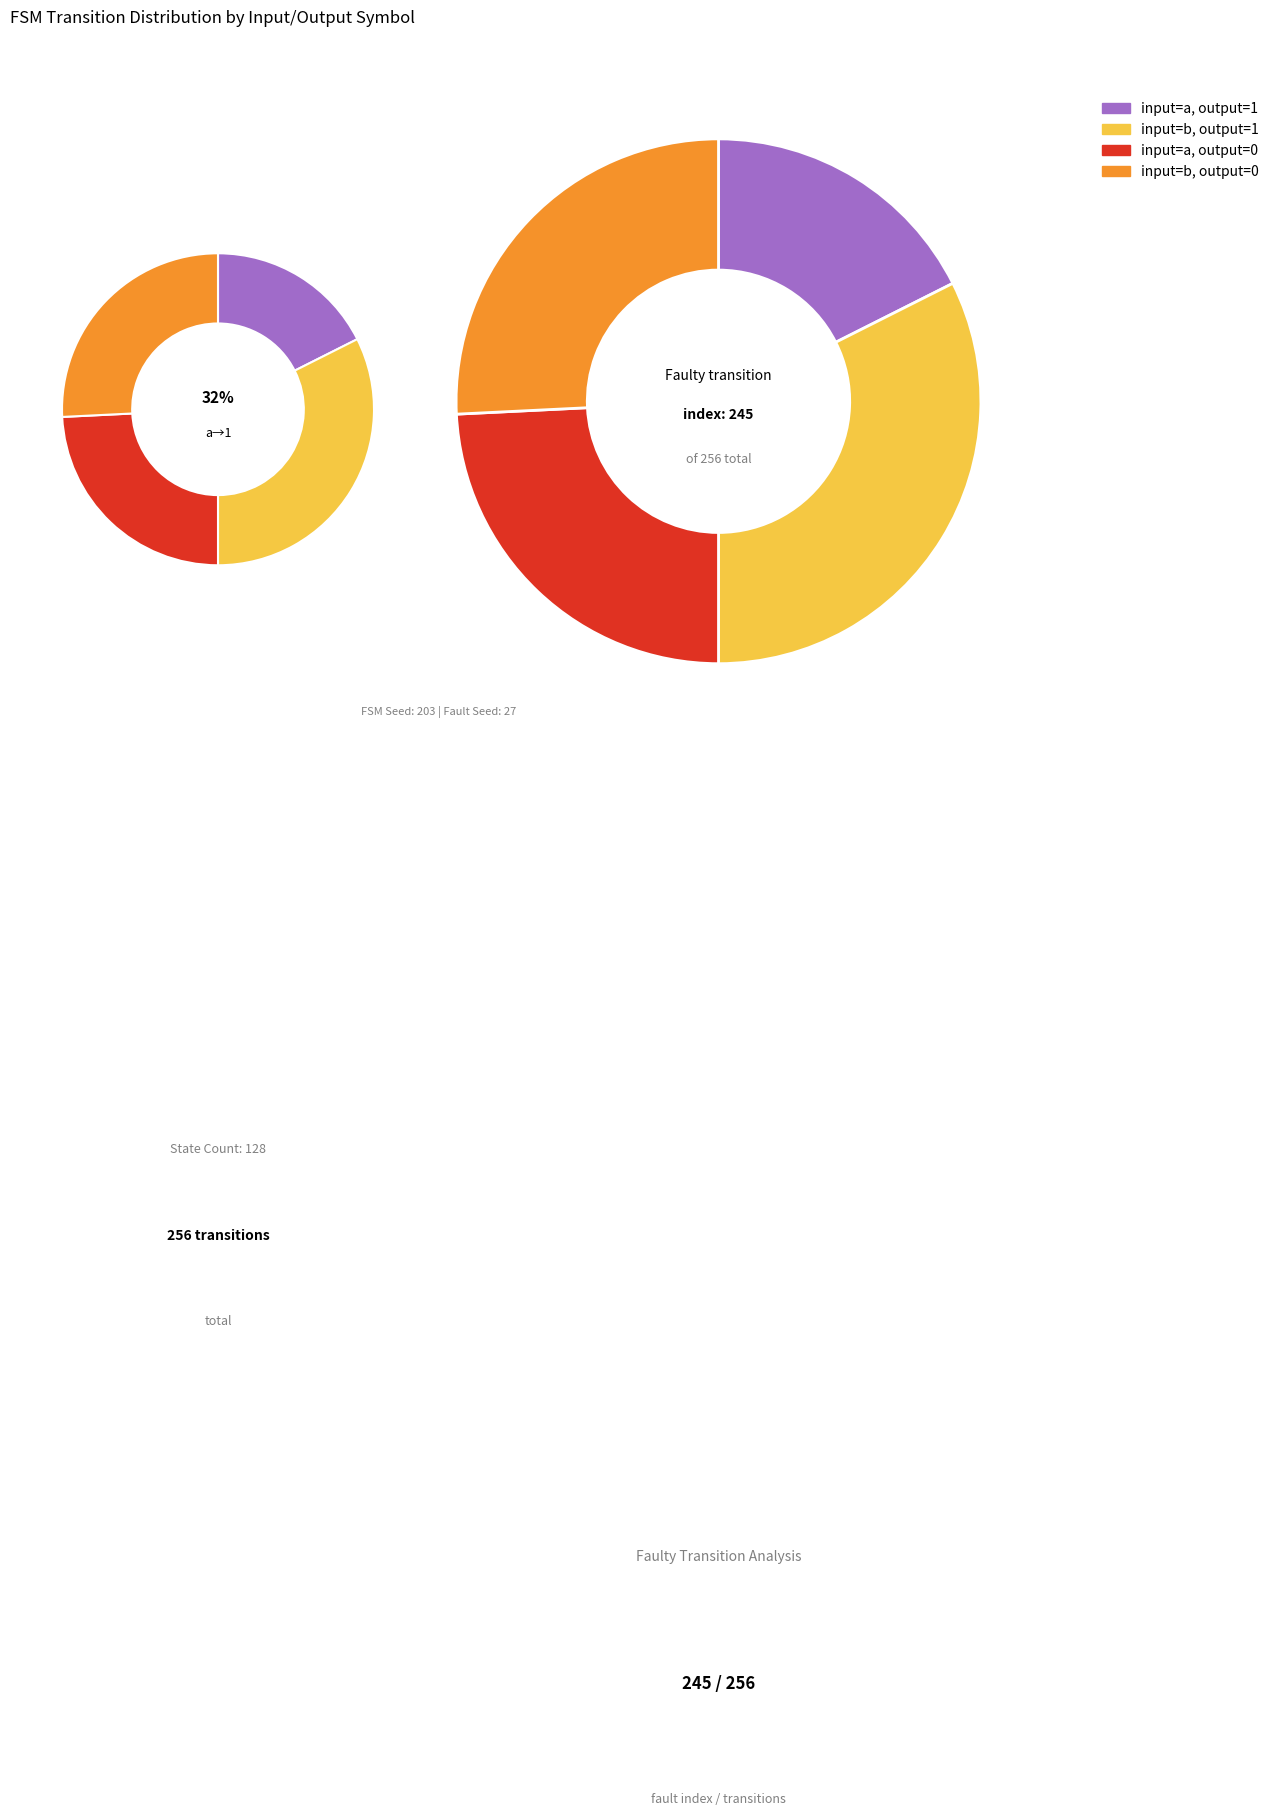

The input_symbol=a, output=1 slice represents 32% of the pie. True or false?

True